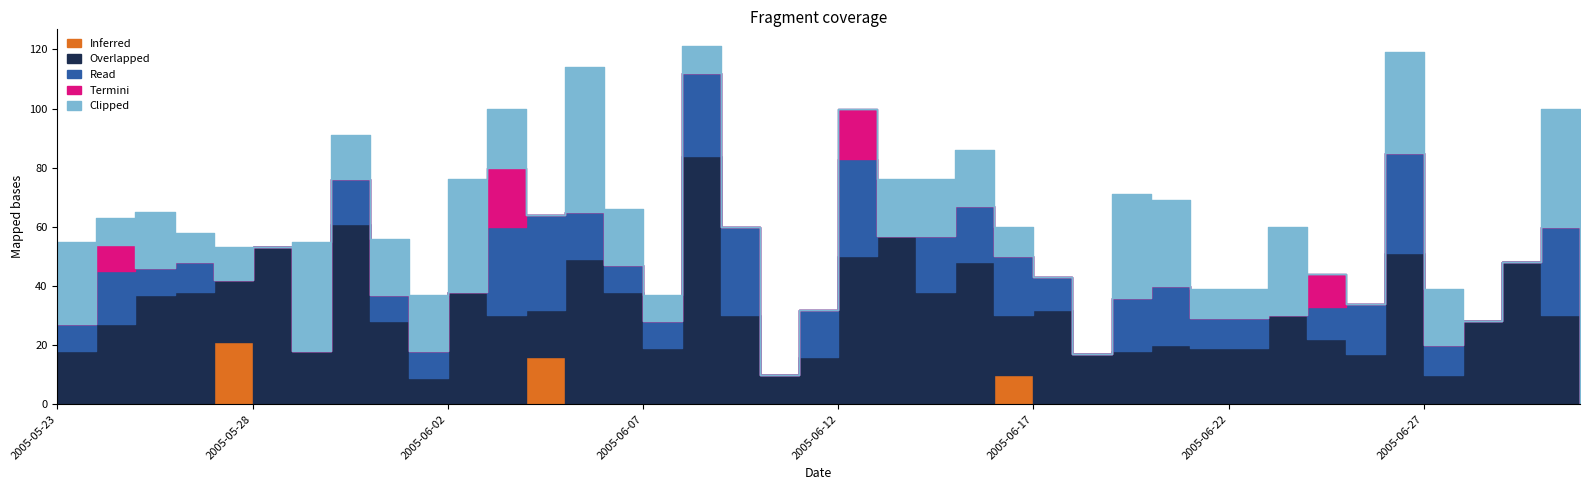

How many lines are shown in the chart?

5